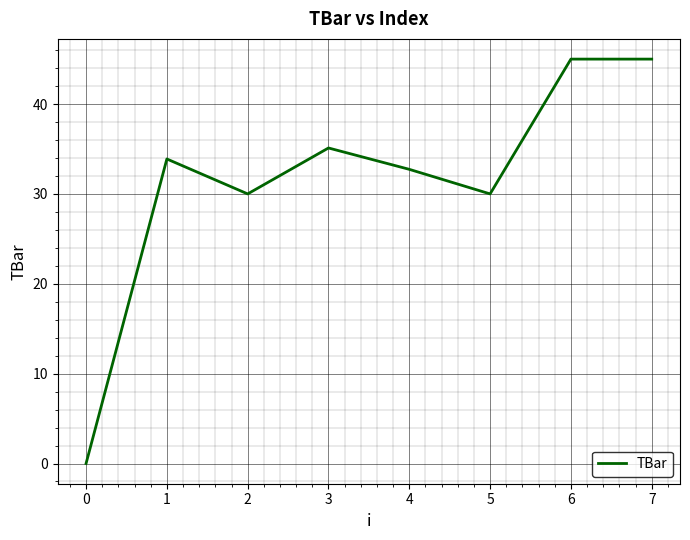

What is the greatest value displayed?

45.0